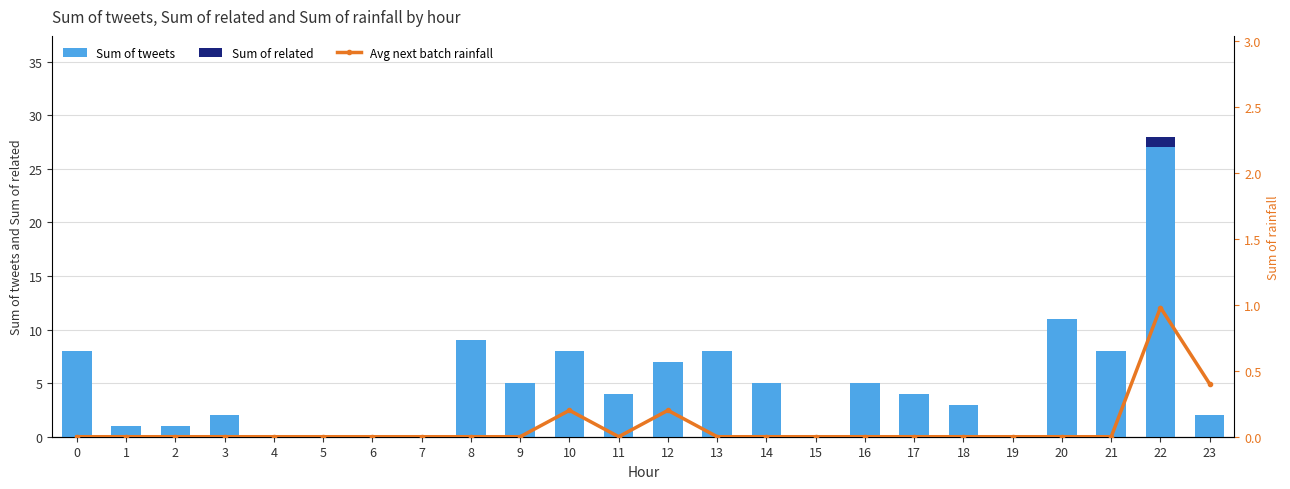

Rank the categories by Avg next batch rainfall value from highest to lowest.

22, 23, 10, 12, 0, 1, 2, 3, 4, 5, 6, 7, 8, 9, 11, 13, 14, 15, 16, 17, 18, 19, 20, 21